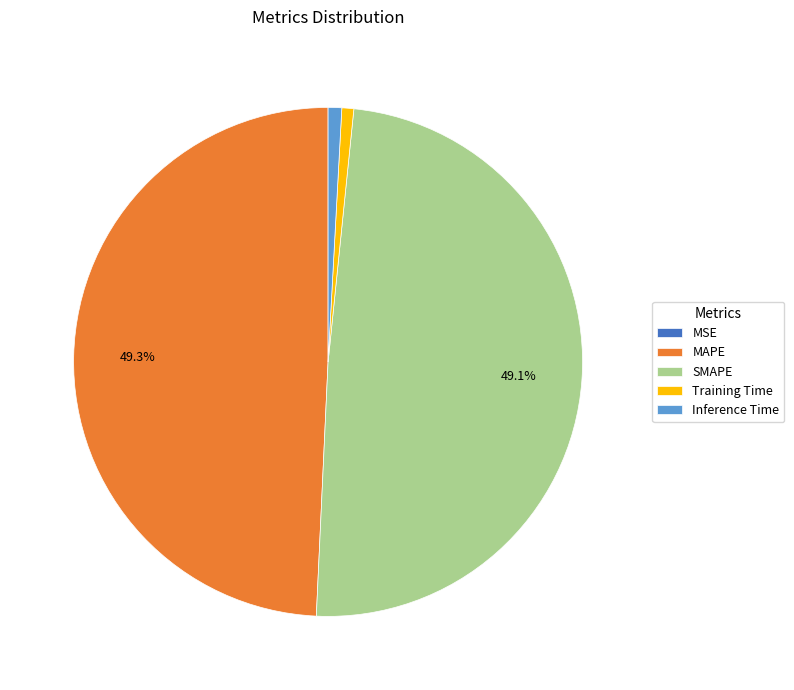

True or false: Training Time accounts for 1% of the total.

True